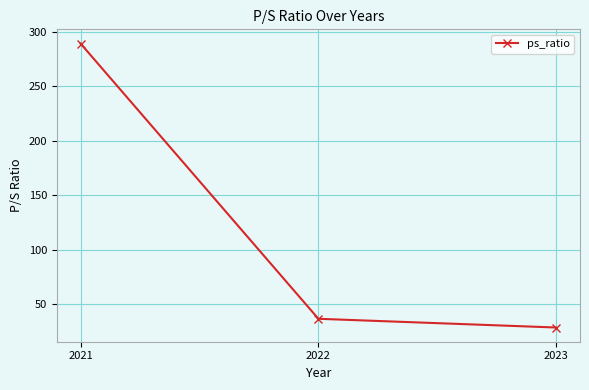

List the labels in order of value, largest first.

2021, 2022, 2023